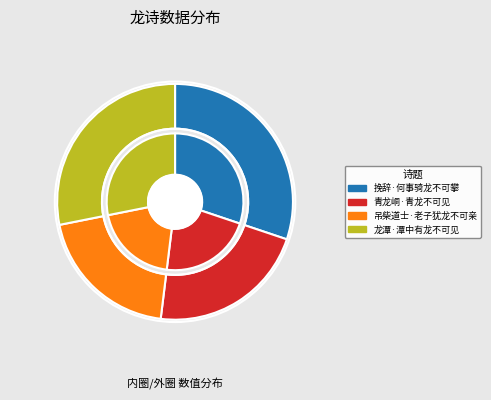

What percentage do 挽辞·何事骑龙不可攀 and 吊柴道士·老子犹龙不可亲 together represent?

50.1%